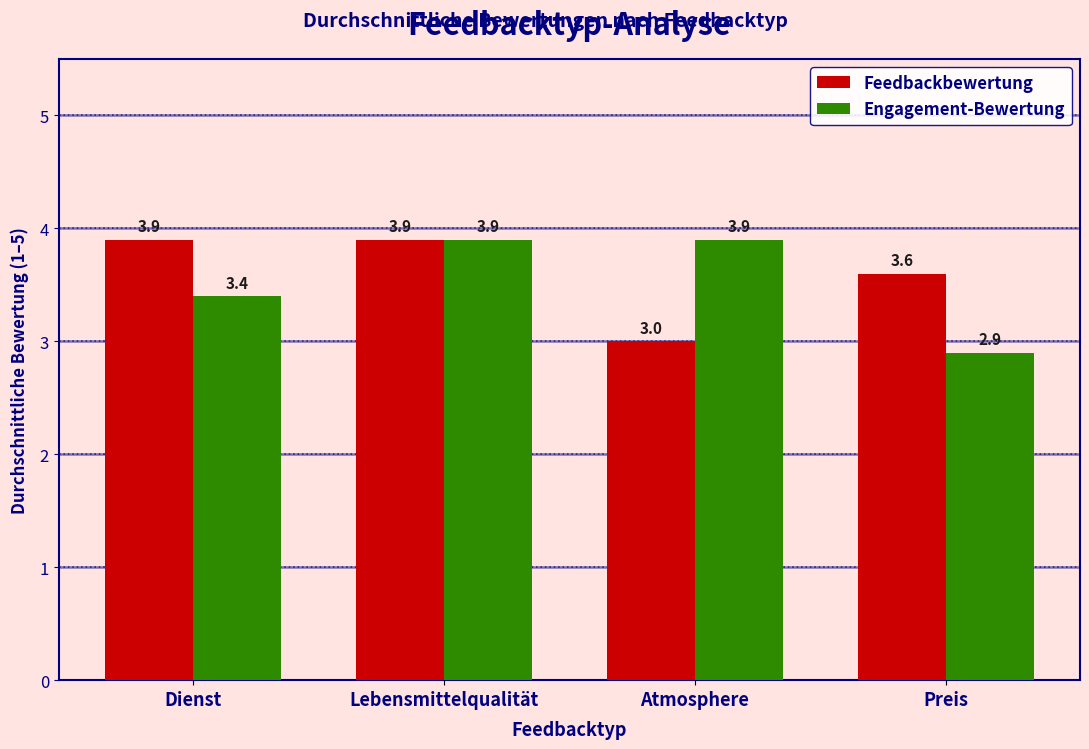

What is the label of the 2nd bar from the right?

Atmosphere